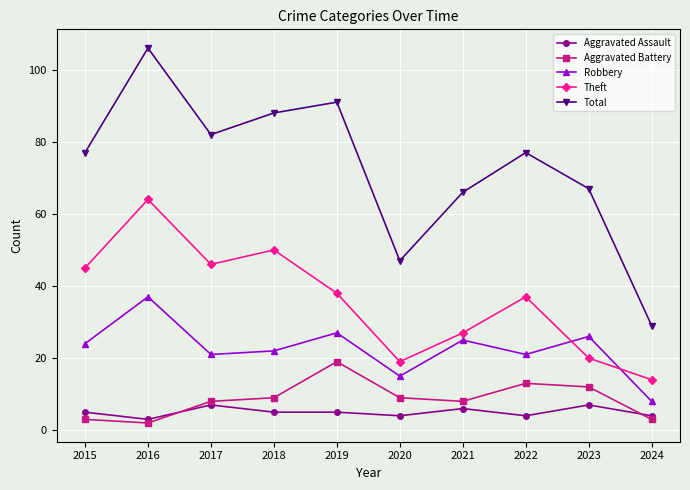

What is the value of the Theft point at the 10th from the left?

14